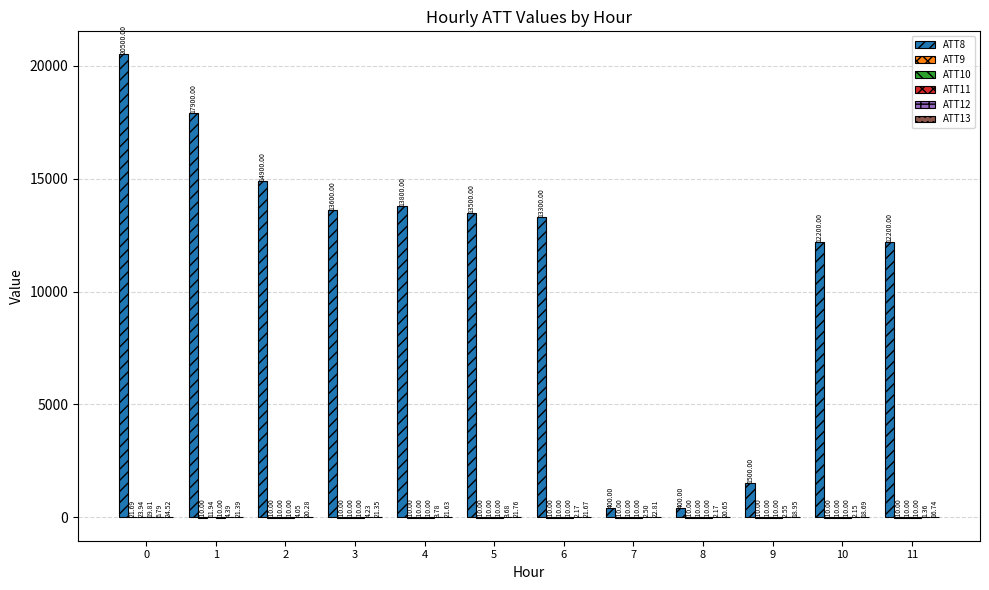

Between 4 and 8, which series saw the biggest shift?

ATT8